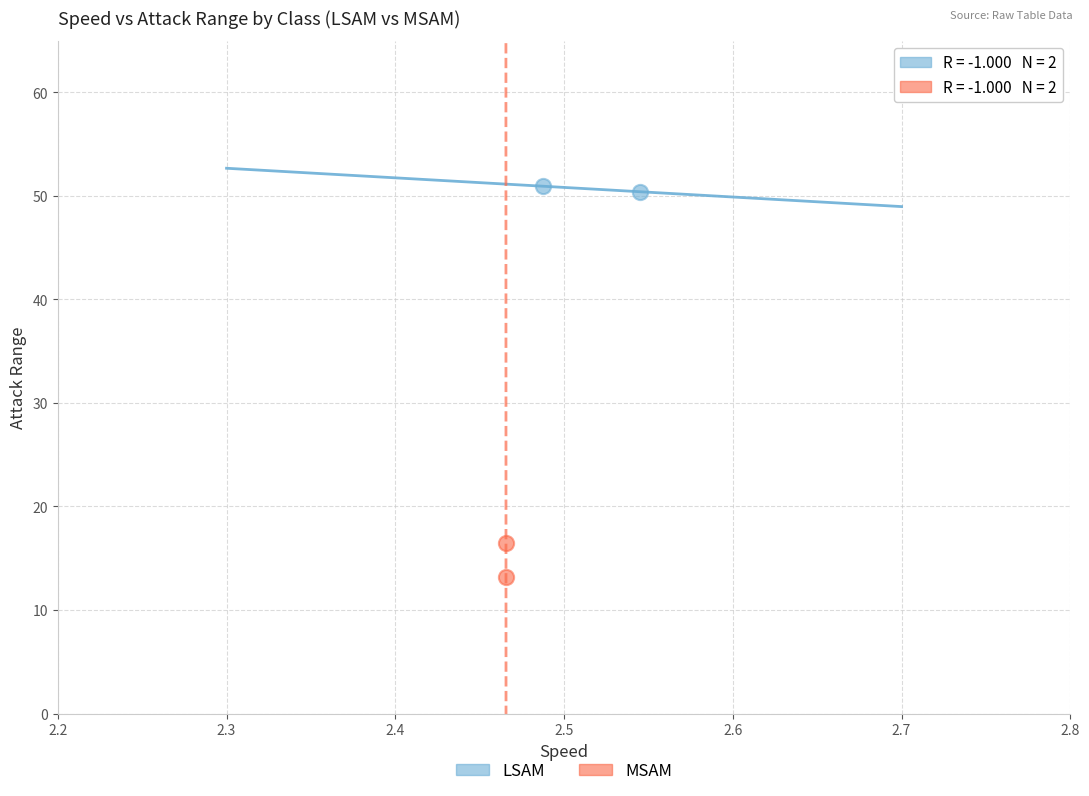

Which series contains the highest Y value?

LSAM